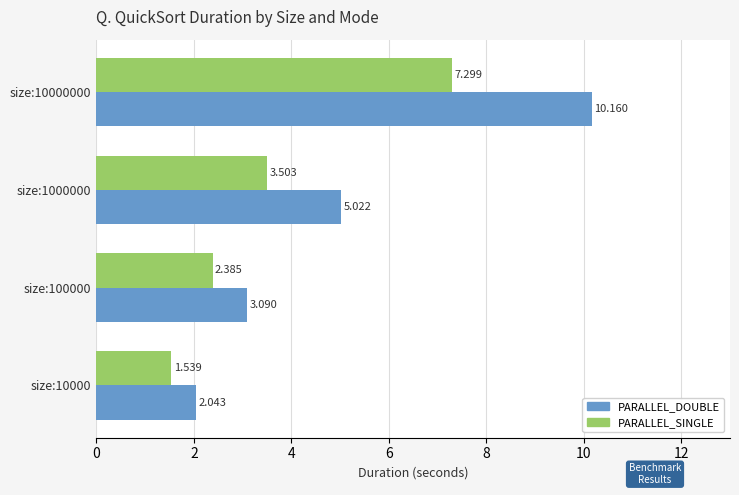

Rank the series by their maximum value, from lowest to highest.

PARALLEL_SINGLE, PARALLEL_DOUBLE